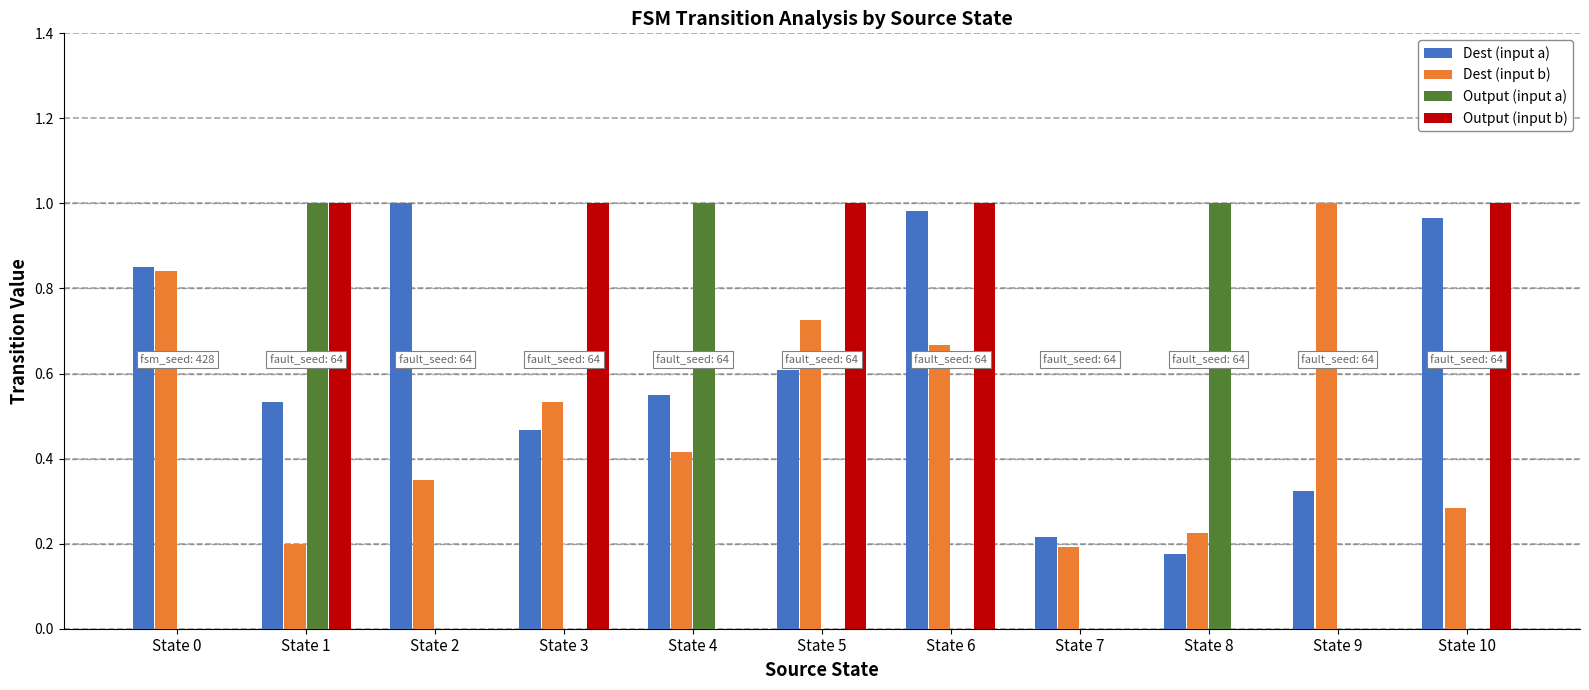

What are all the series names shown in the legend?

Dest (input a), Dest (input b), Output (input a), Output (input b)